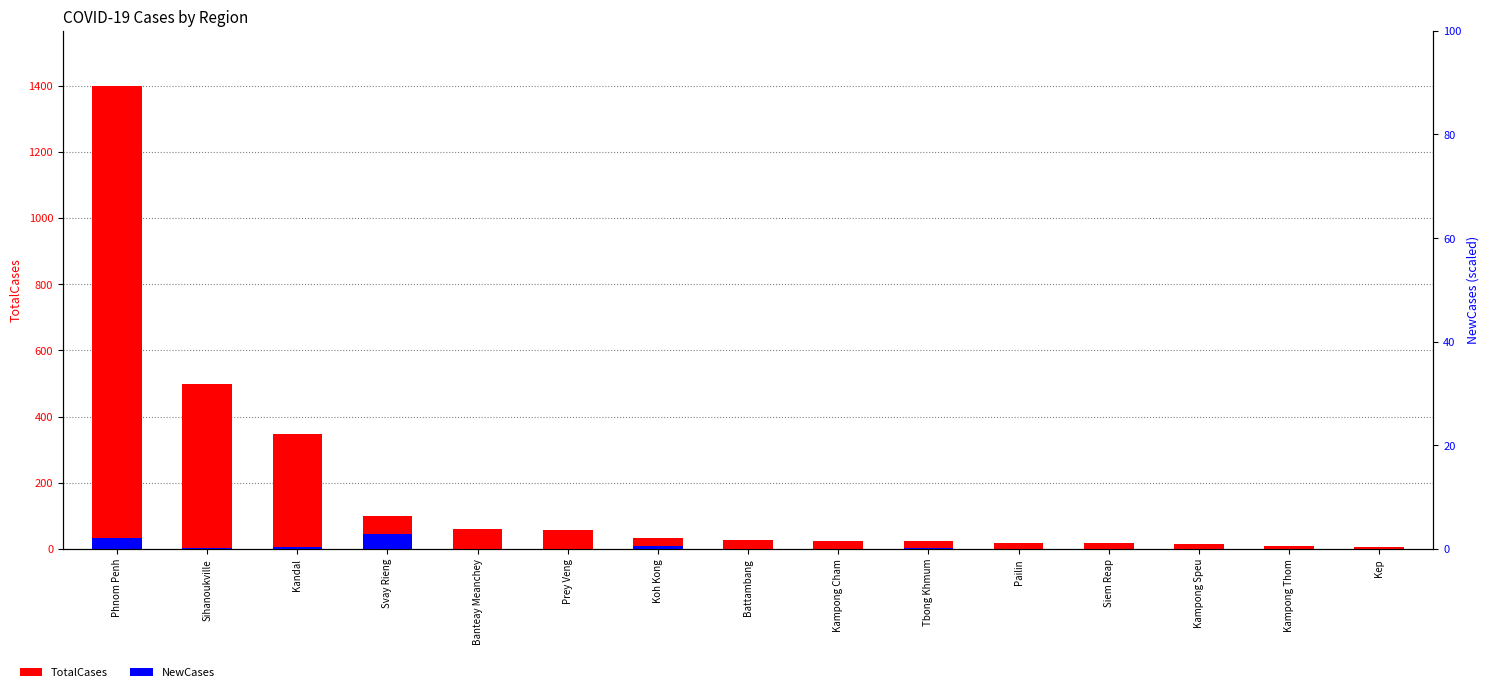

At which label does TotalCases reach its minimum?

Kep